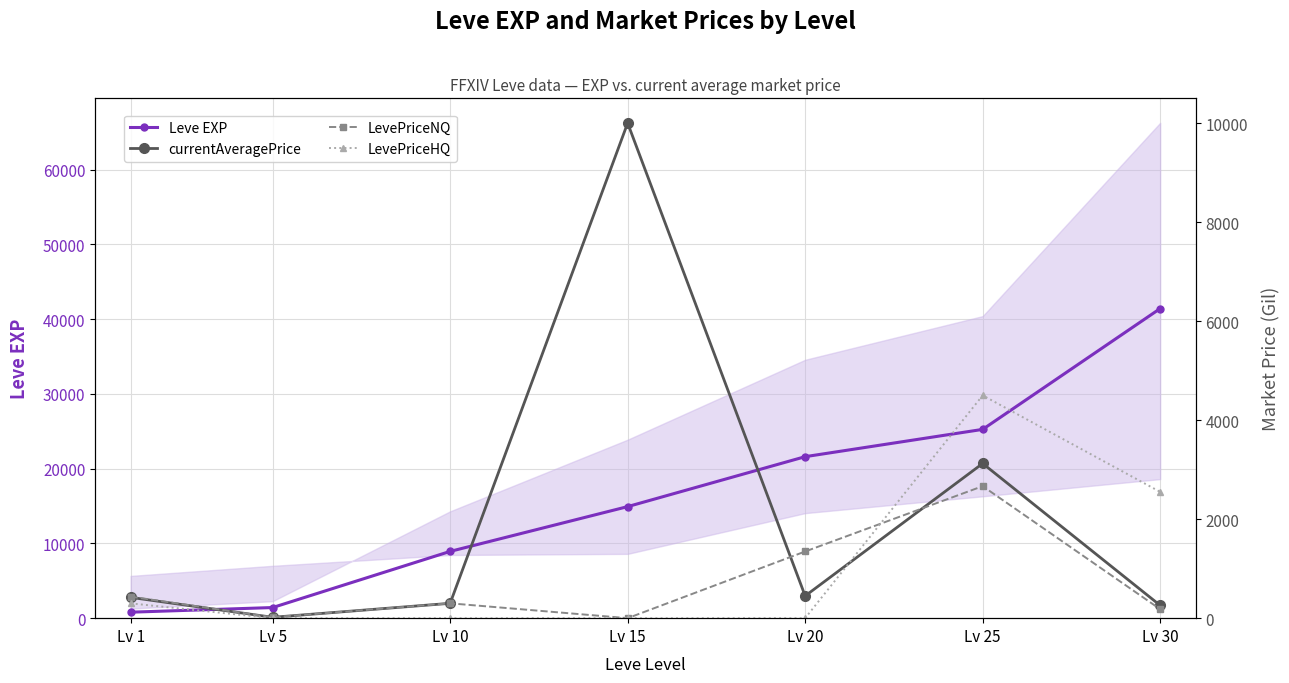

True or false: Leve EXP and LevePriceNQ cross at least once.

False